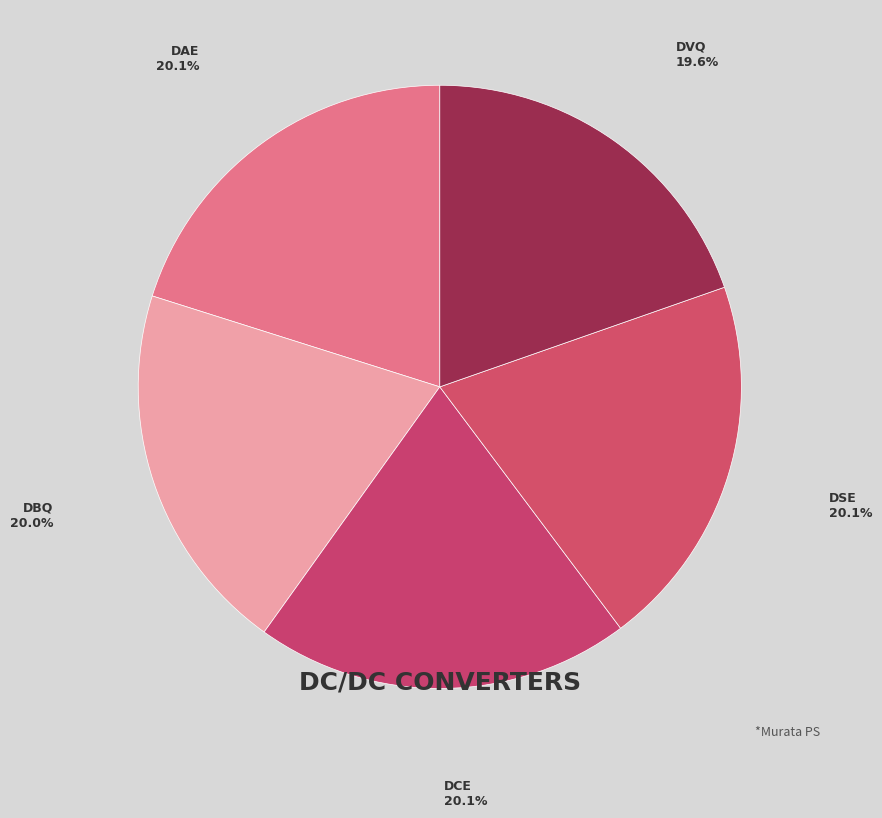

Is it true that DSE is 20% of the pie?

True